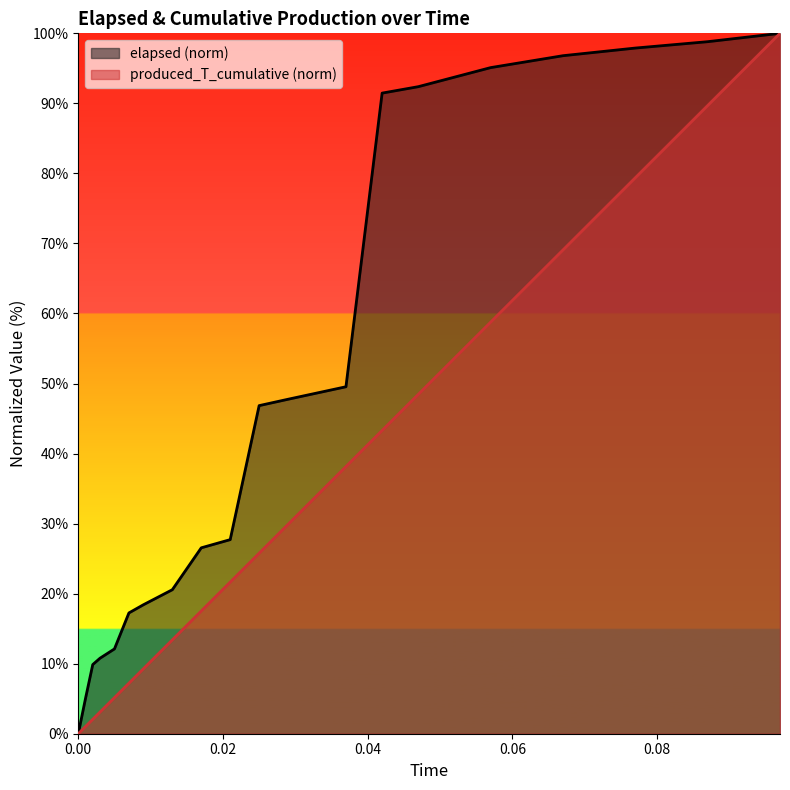

What is the difference between the produced_T_cumulative values at 0.037 and 0.047?

10.3